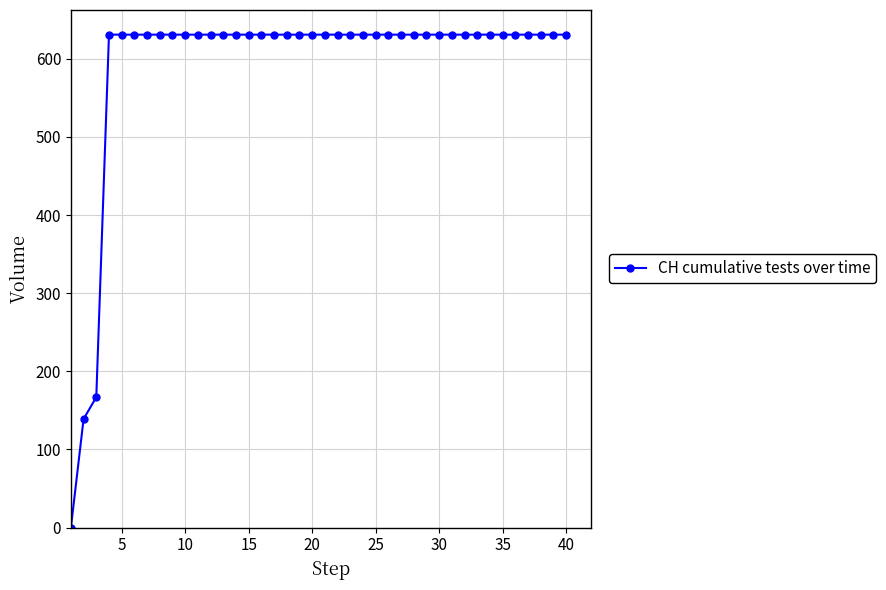

What is the value of the 25th point from the left?

631